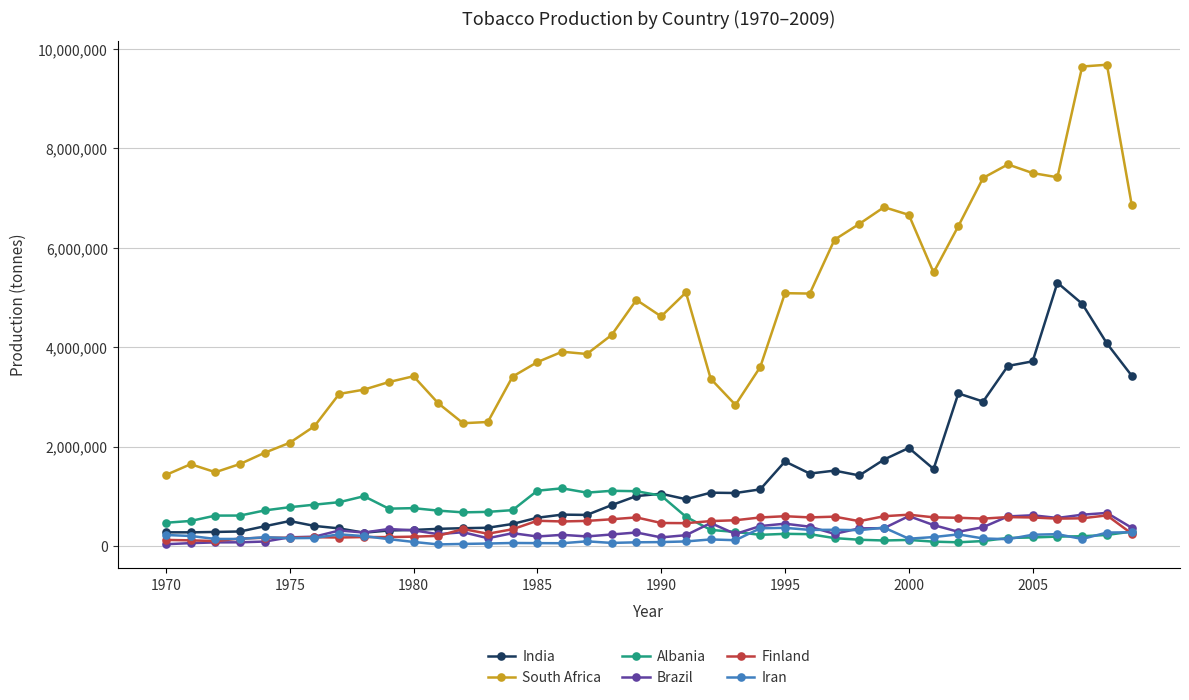

How many categories are shown in the chart?

40